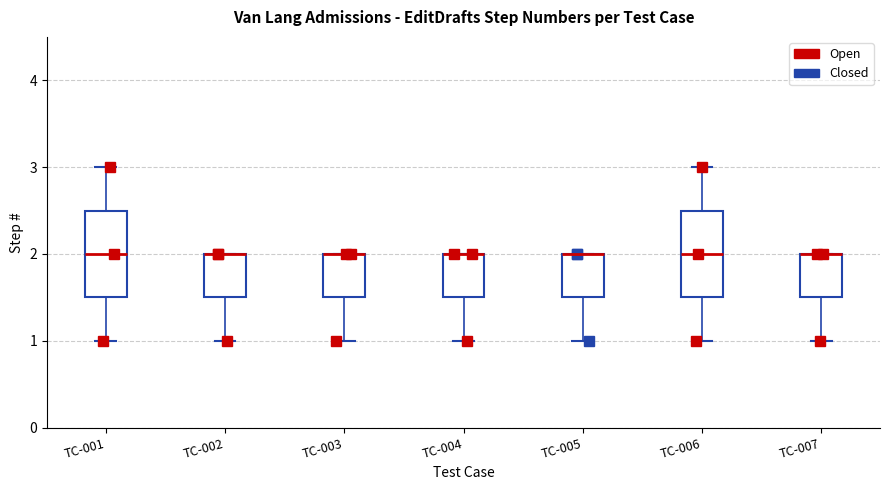

Where does the median line of the box for TC-001 sit on the y-axis? The values are not printed on the chart, so give them approximately, as read against the axis.

2.0